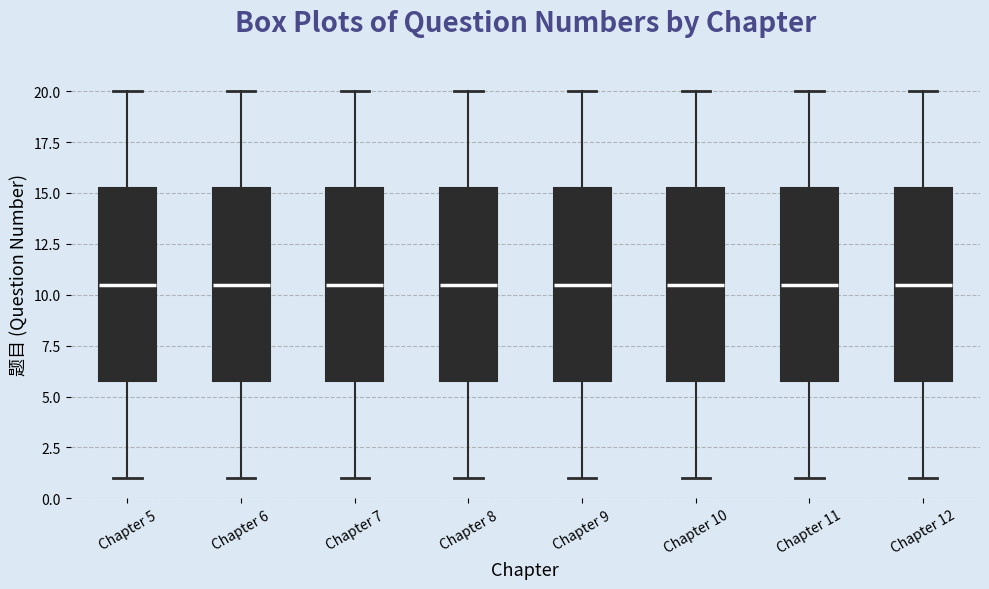

Where does the median line of the box for Chapter 7 sit on the y-axis? The values are not printed on the chart, so give them approximately, as read against the axis.

10.5